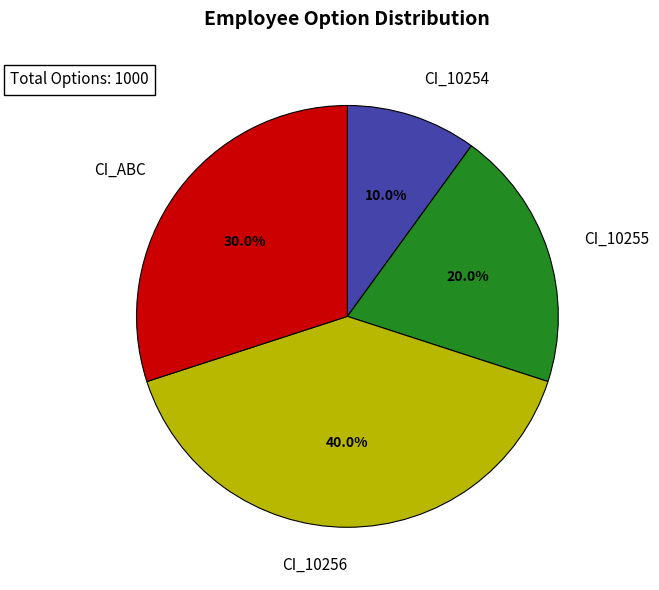

What is the ratio of the value at CI_10254 to the value at CI_ABC?

0.3